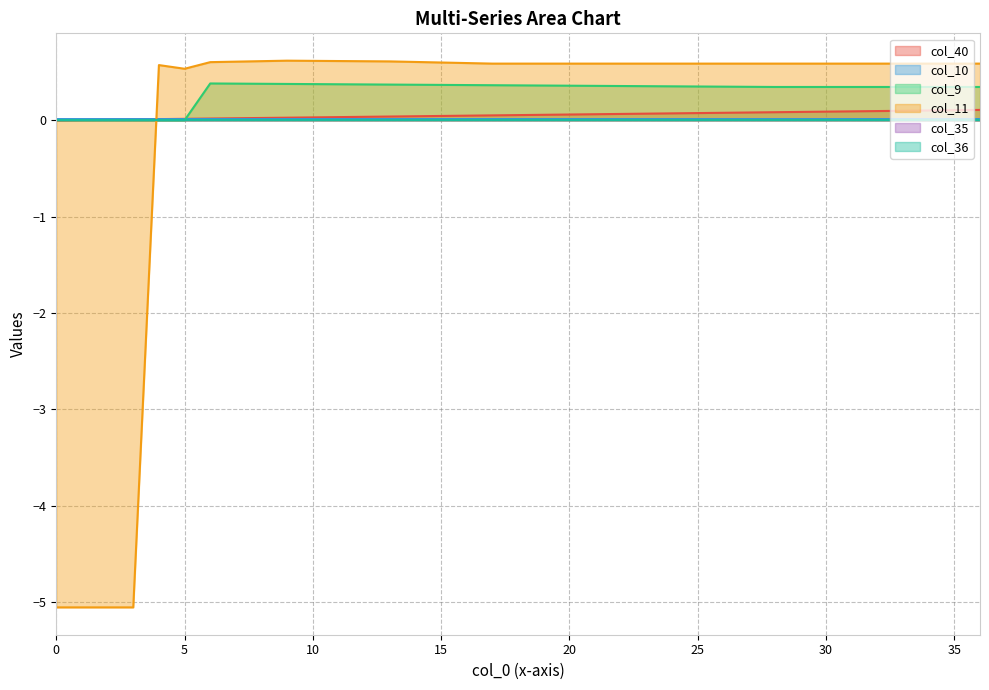

True or false: col_11 has more than 2 points higher than both neighbors.

False